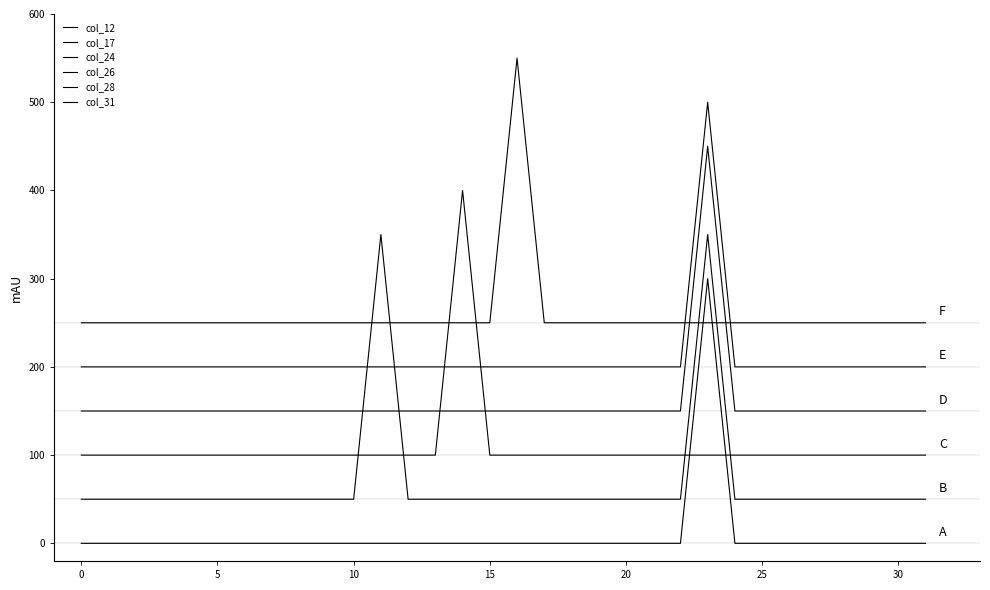

What is the maximum value shown in the chart?

550